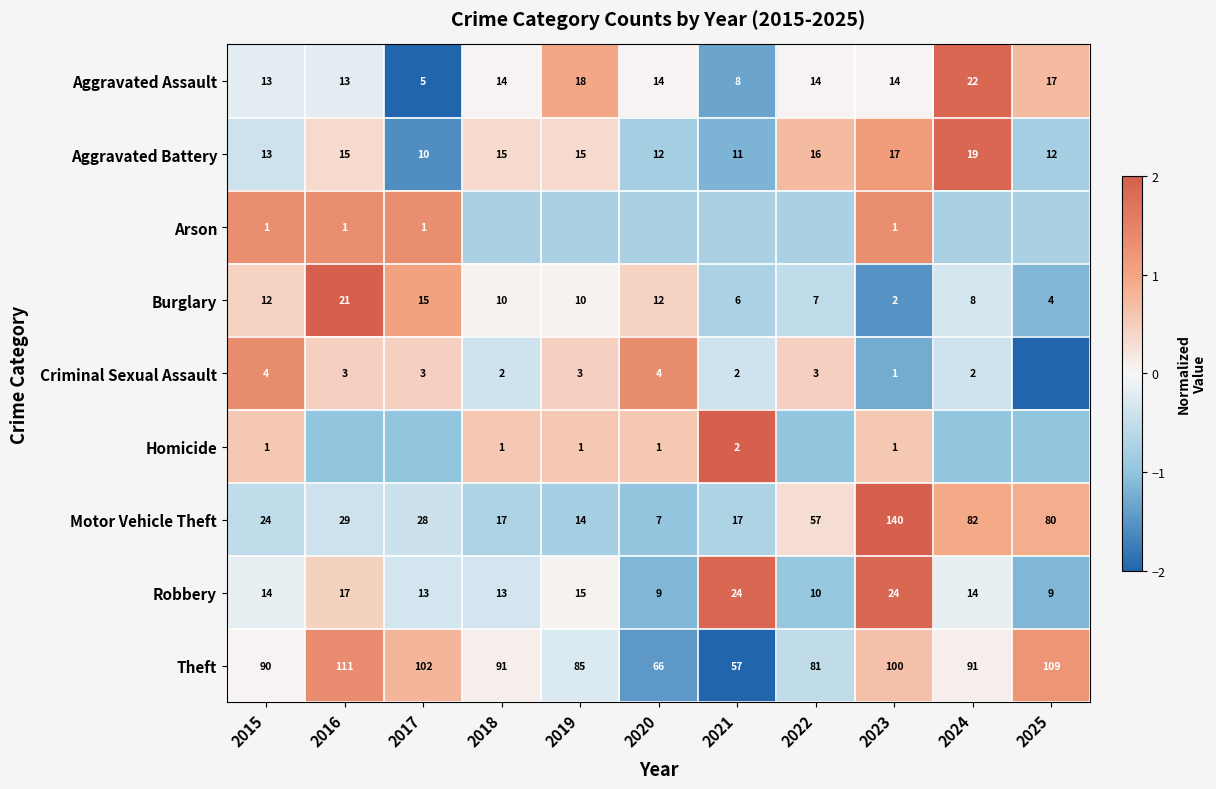

Is the value of Arson at 2020 greater than the value of Criminal Sexual Assault at 2025?

Yes